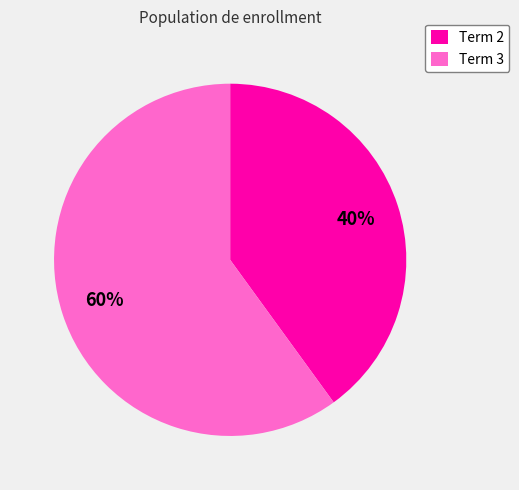

Is Term 3 the majority of the pie?

Yes